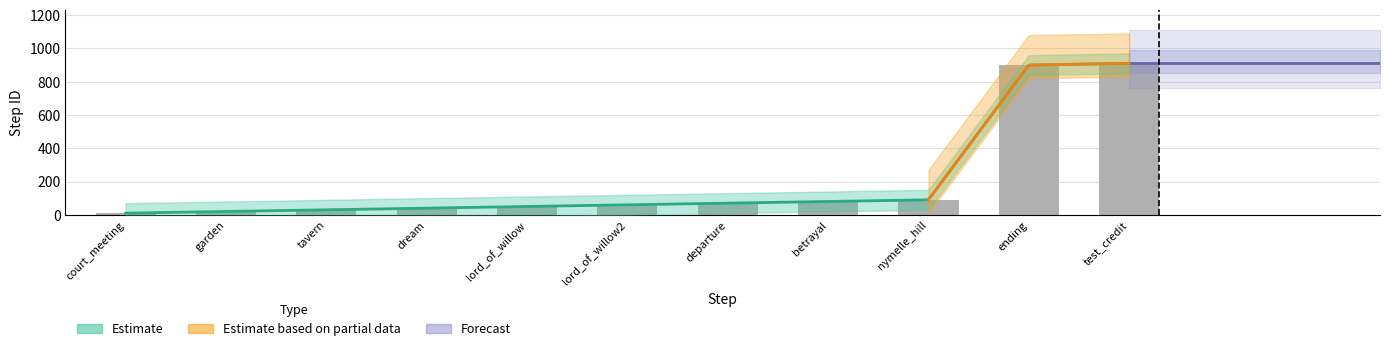

What position from the right is lord_of_willow2?

6